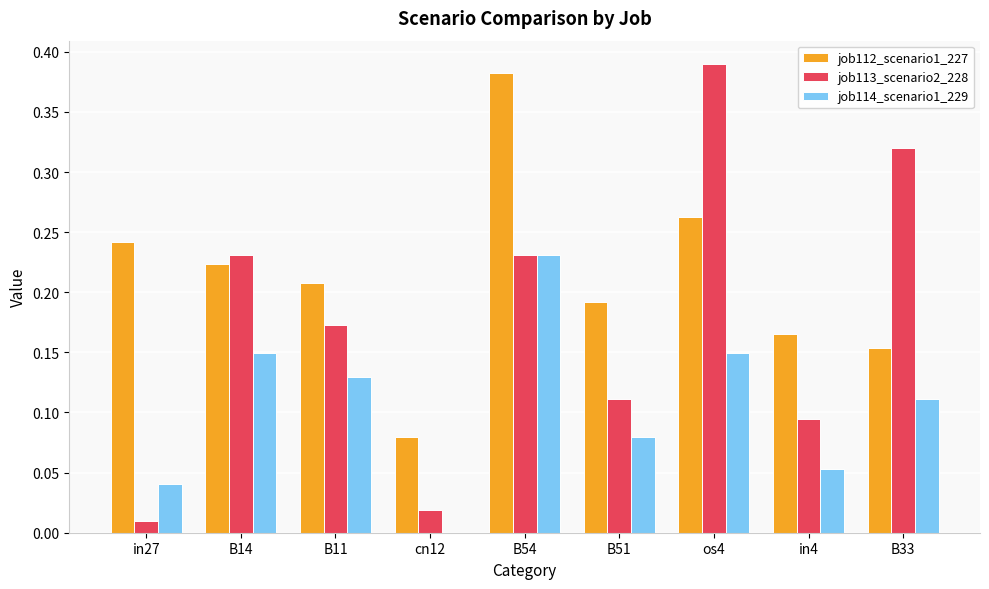

At which label is job113_scenario2_228 closest to 0?

in27